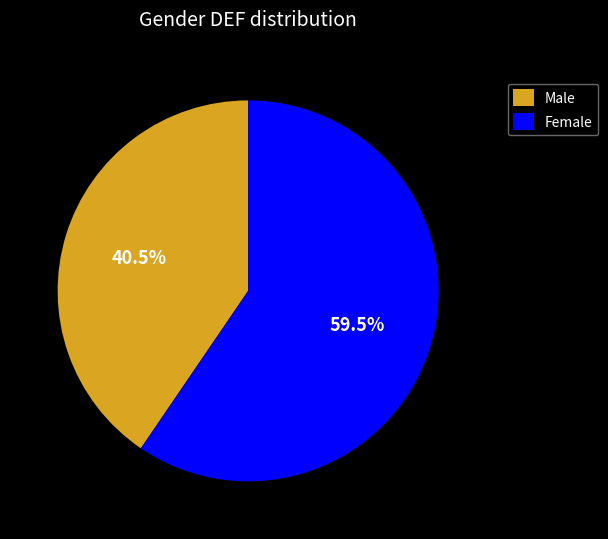

What percentage is NOT represented by Female?

40.5%